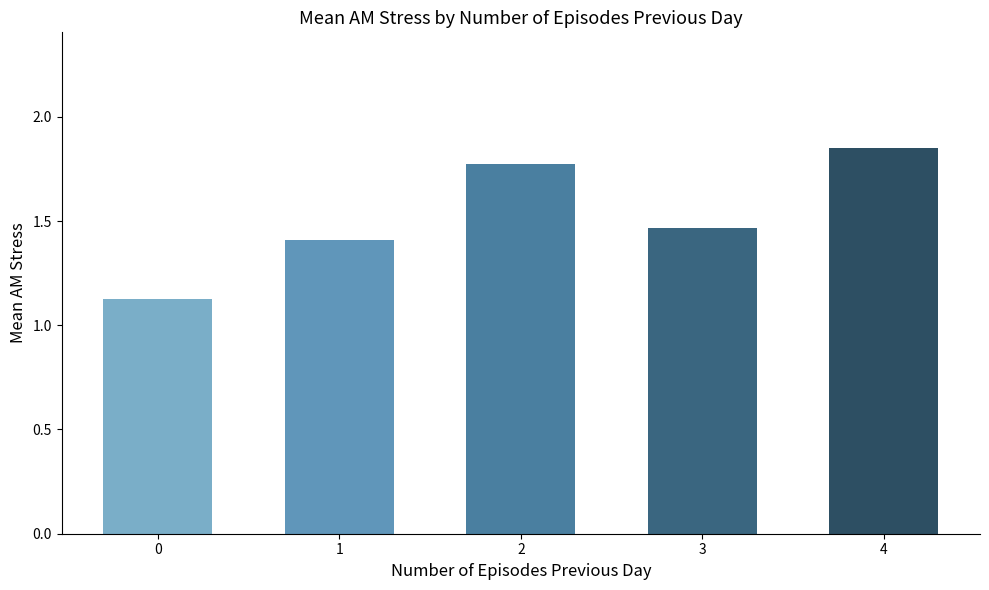

What is the difference between the maximum and minimum values?

0.7